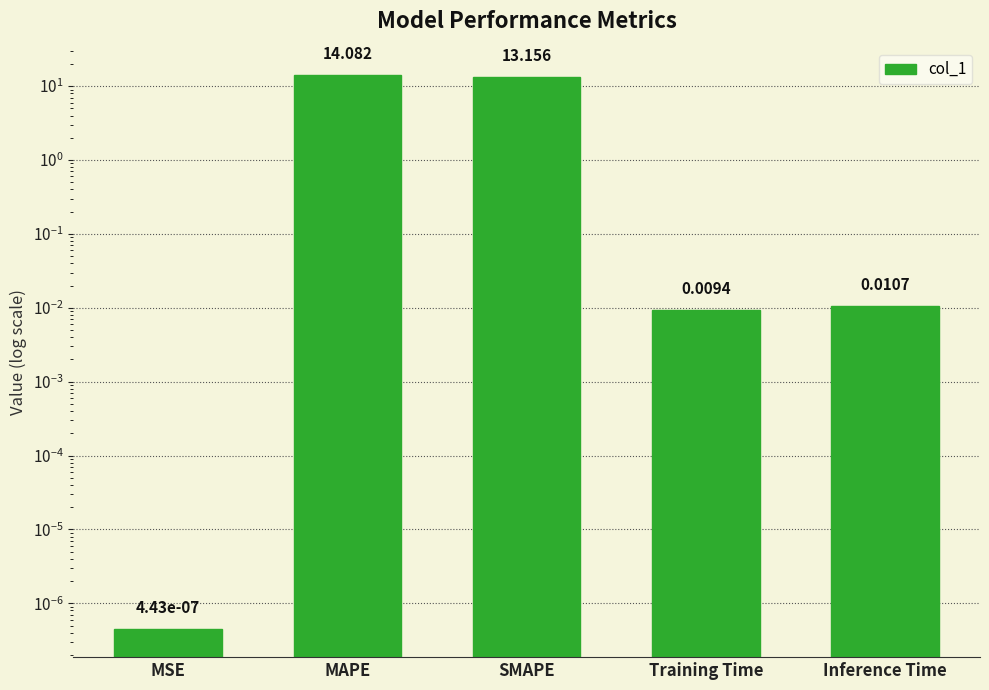

What position from the right is MAPE?

4